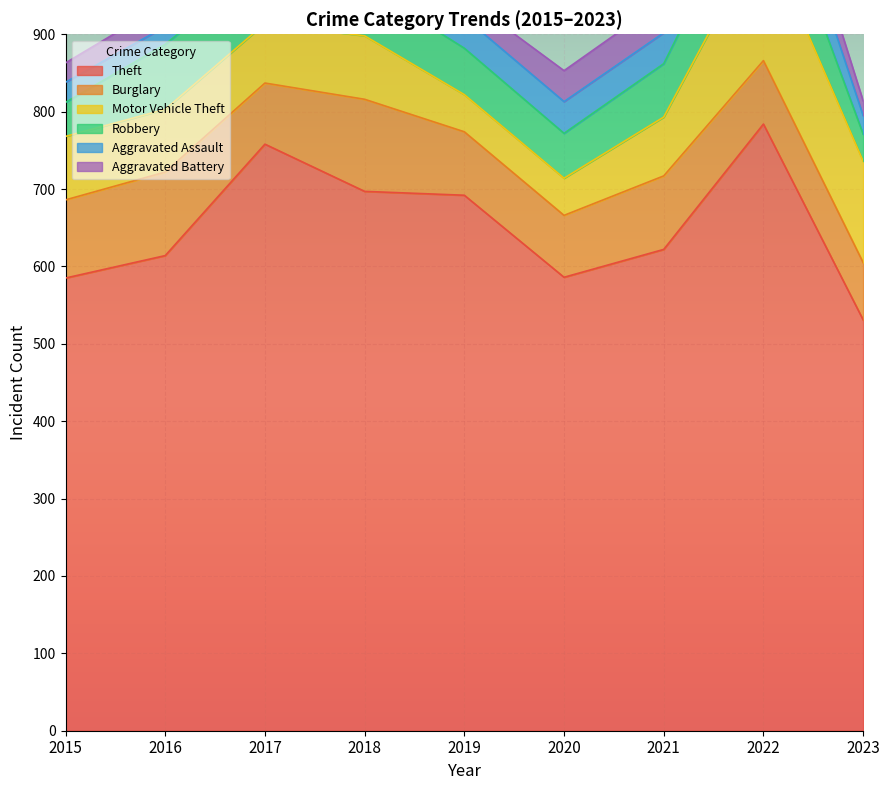

What is the sum of all Burglary values?

820